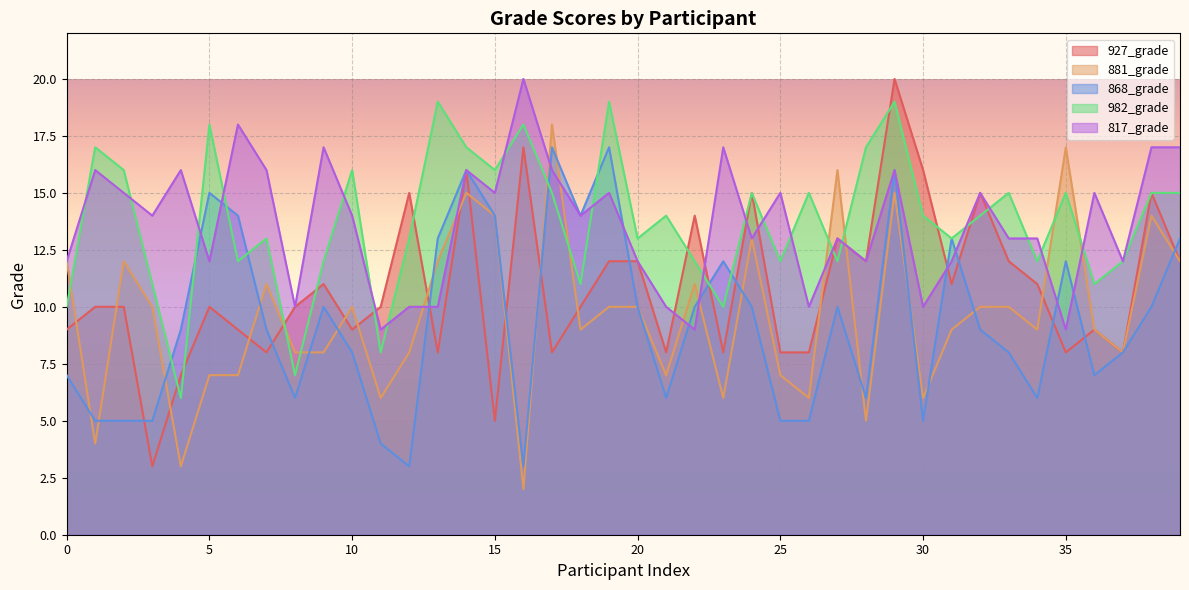

Where is the first local minimum for 817_grade?

3